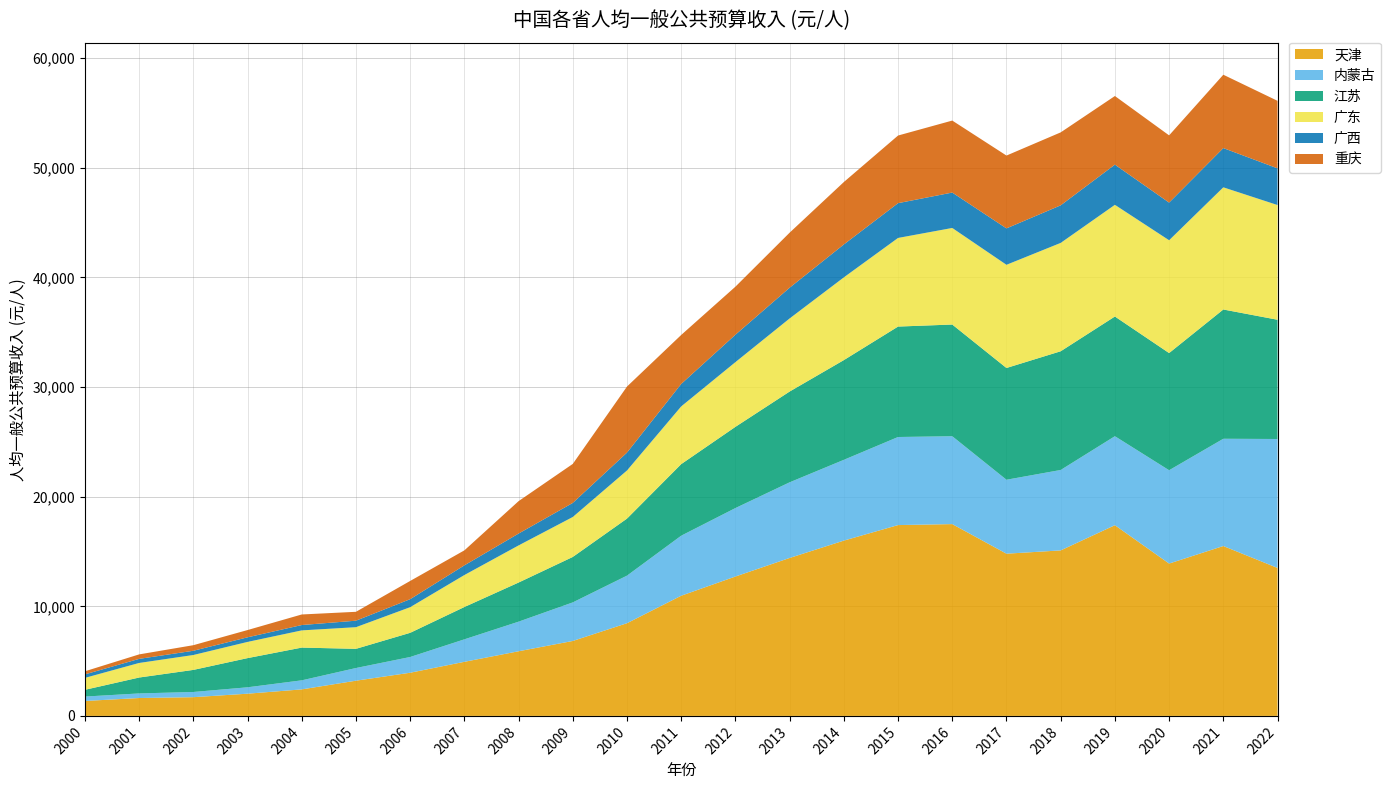

Reading left to right, transcribe all the data shown in this chart.

天津: 1362.9	1632.1	1708.7	2026.6	2419.5	3212.2	3939.0	4935.5	5898.0	6838.0	8458.0	10966.0	12718.0	14411.0	15994.0	17411.0	17500.0	14800.0	15100.0	17400.0	13900.0	15500.0	13499.2
内蒙古: 401.5	418.3	474.4	582.9	826.0	1157.1	1435.8	2050.7	2700.5	3518.8	4340.3	5477.1	6246.0	6901.0	7370.0	8035.6	8016.0	6747.0	7338.0	8119.4	8514.4	9785.7	11765.4
江苏: 616.6	1451.0	2014.0	2663.0	2987.0	1750.6	2205.4	2949.4	3570.0	4146.7	5204.0	6530.8	7409.8	8283.0	9099.0	10075.8	10192.0	10197.0	10831.0	10921.0	10691.4	11794.6	10879.7
广东: 1087.7	1328.8	1359.0	1477.7	1569.7	1974.6	2339.0	2916.8	3386.0	3645.5	4390.3	5265.8	5904.7	6668.7	7548.7	8086.3	8810.6	9414.4	9886.3	10190.1	10292.5	11146.7	10466.0
广西: 319.6	373.2	387.2	419.3	487.9	592.8	730.5	883.0	1081.8	1284.1	1632.3	2048.0	2500.4	2803.0	3003.0	3173.0	3231.0	3322.0	3428.0	3666.0	3434.0	3580.0	3347.0
重庆: 282.2	408.0	508.0	663.0	964.0	810.3	1662.9	1368.3	2957.7	3559.0	6026.0	4469.7	4384.3	5022.8	5694.5	6170.6	6567.9	6645.0	6656.0	6261.0	6135.0	6693.0	6161.5